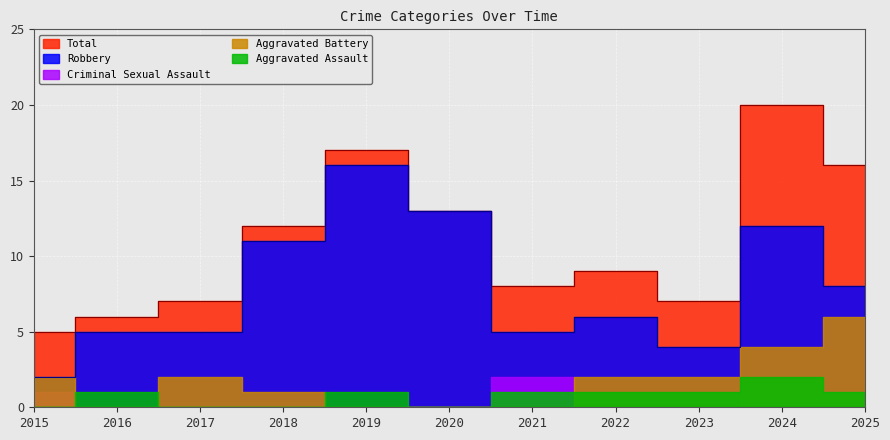

True or false: Robbery and Total cross at least once.

False